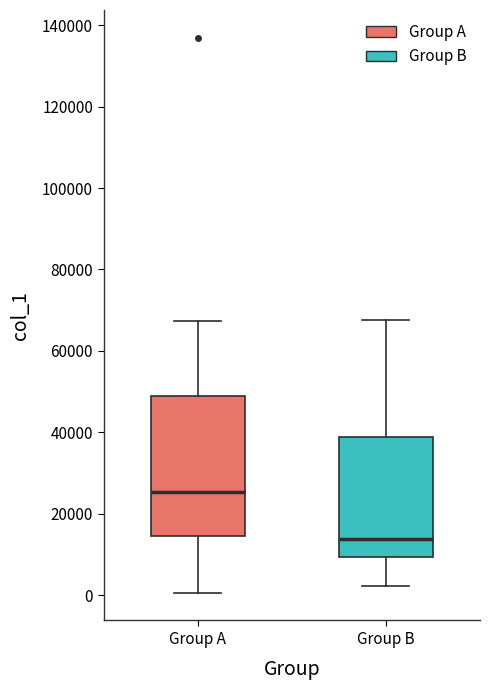

Comparing the boxes themselves (not the whiskers), which one is the tallest?

Group A